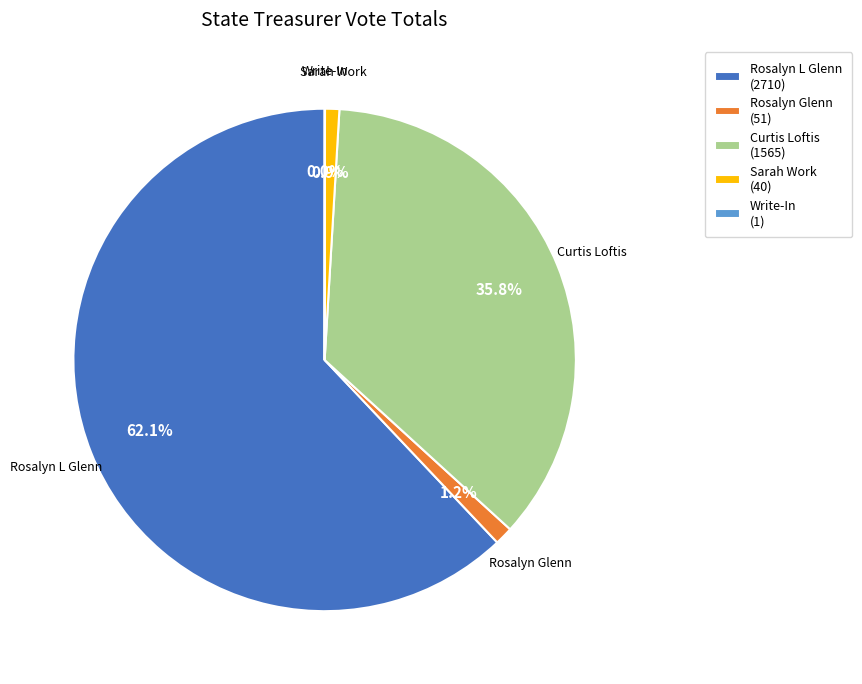

Is the sum of Rosalyn Glenn and Rosalyn L Glenn greater than half?

Yes